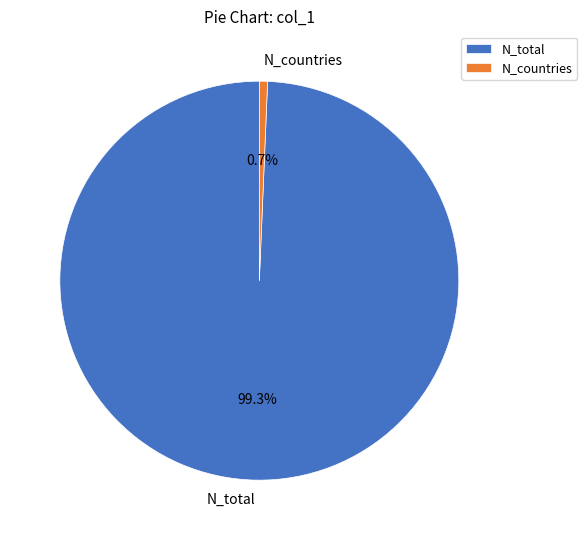

To the nearest percent, what percentage of the pie is N_countries?

1%